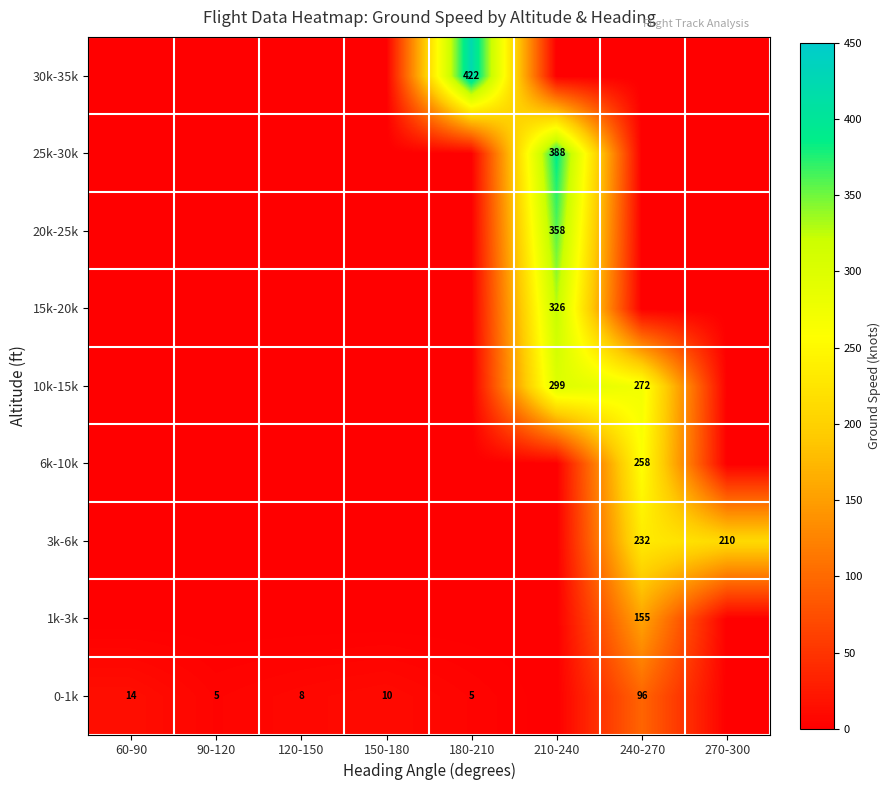

The 15k-20k series shows 209 at 210-240. True or false?

False